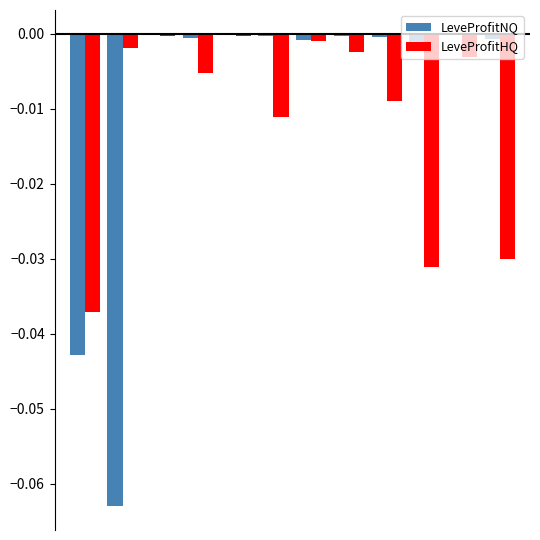

How many data points does each series have?

12